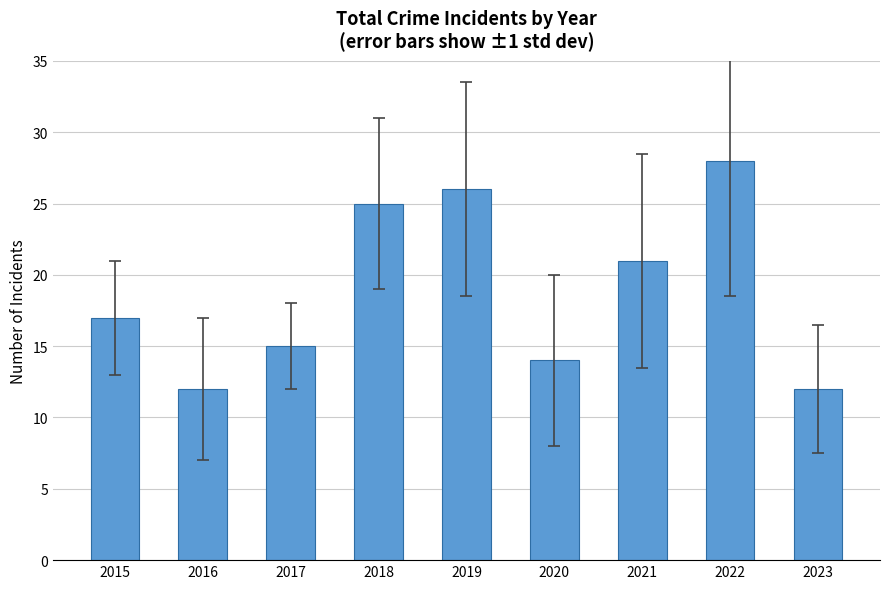

What is the change in value from 2022 to 2023?

-16